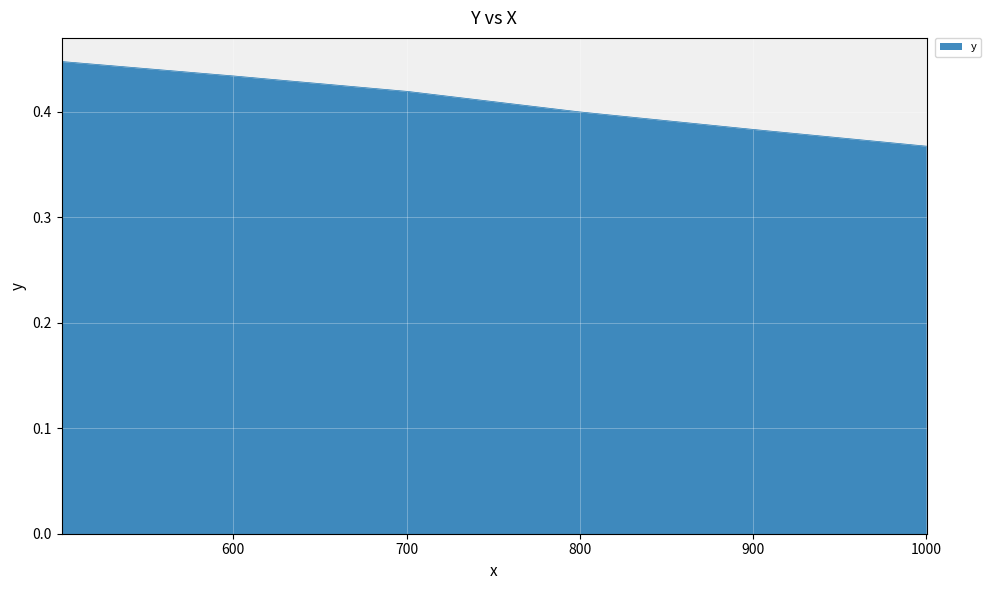

True or false: the data has more than 1 interior local peaks.

False